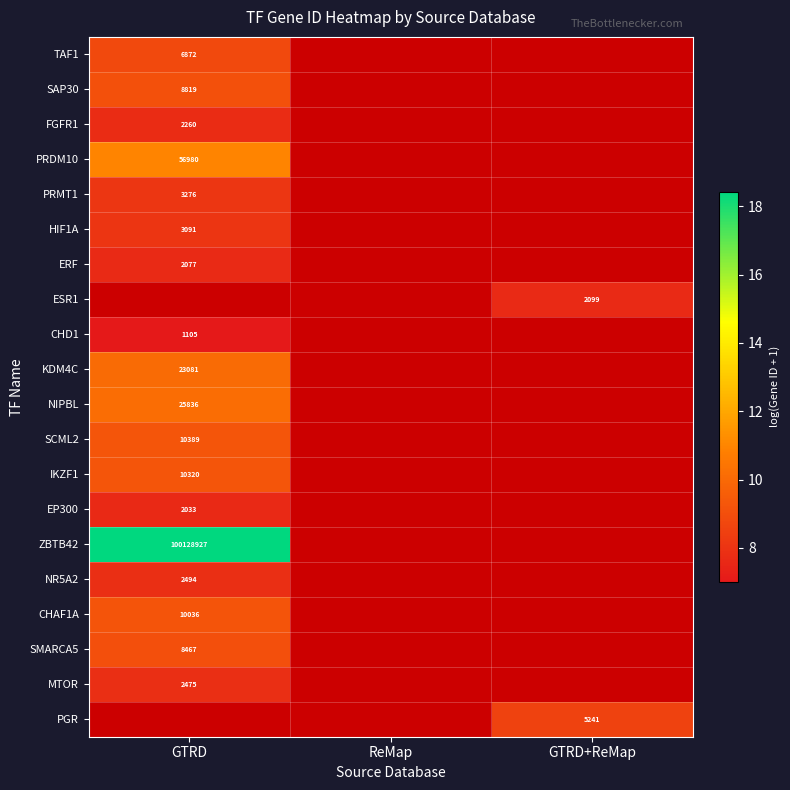

How many data points does each series have?

3